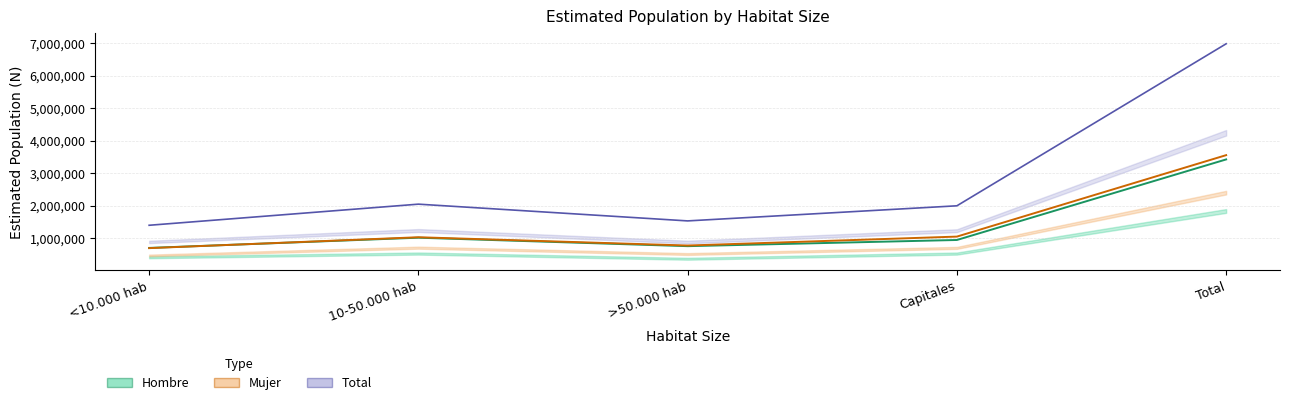

The Mujer series shows 663472 at 10-50.000 hab. True or false?

False